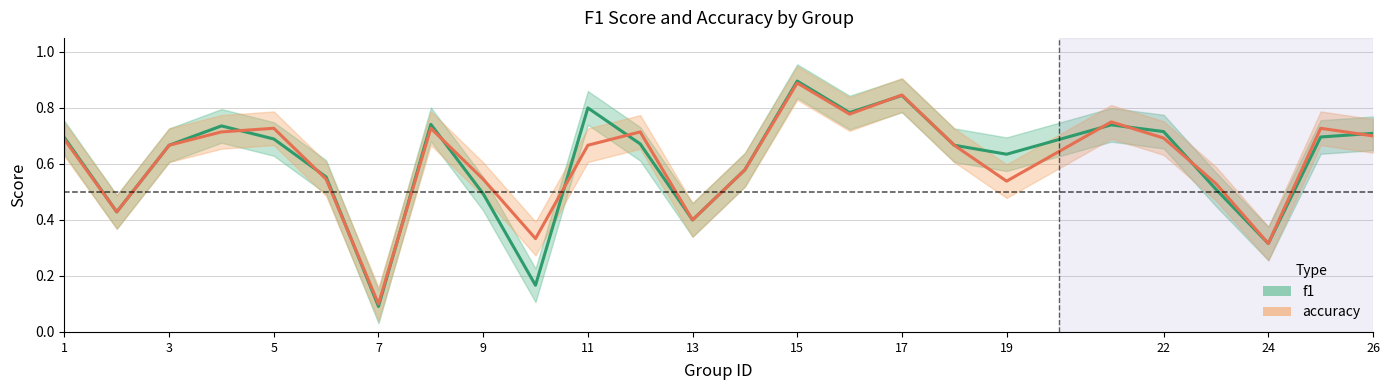

Is it true that f1 equals 0.3 at 11?

False